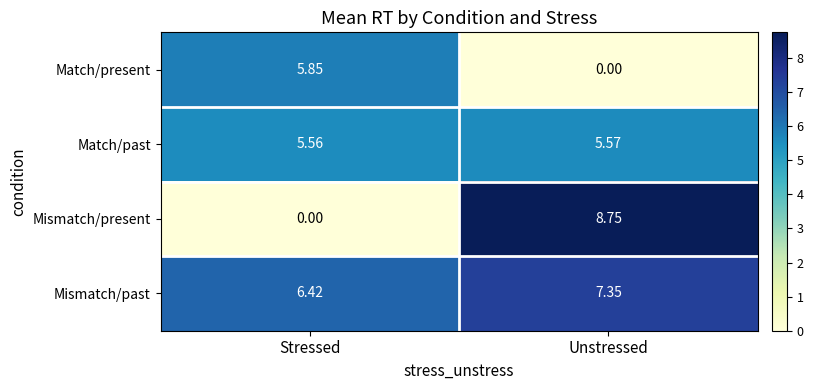

At which category does the chart reach its peak across all series?

Unstressed